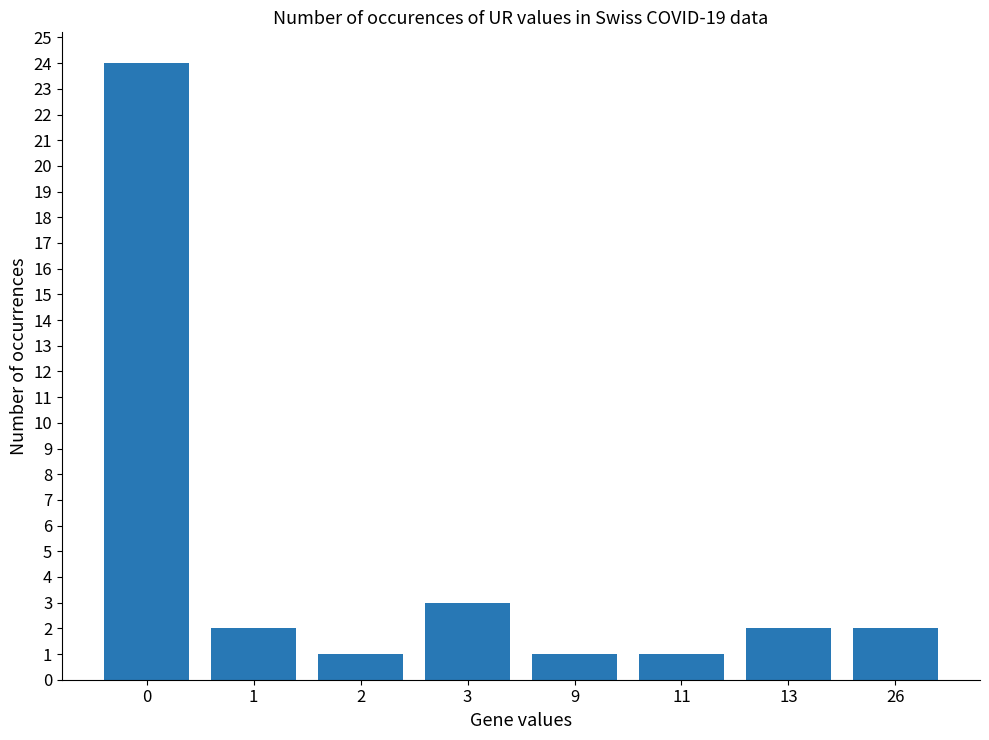

What is the greatest value displayed?

24